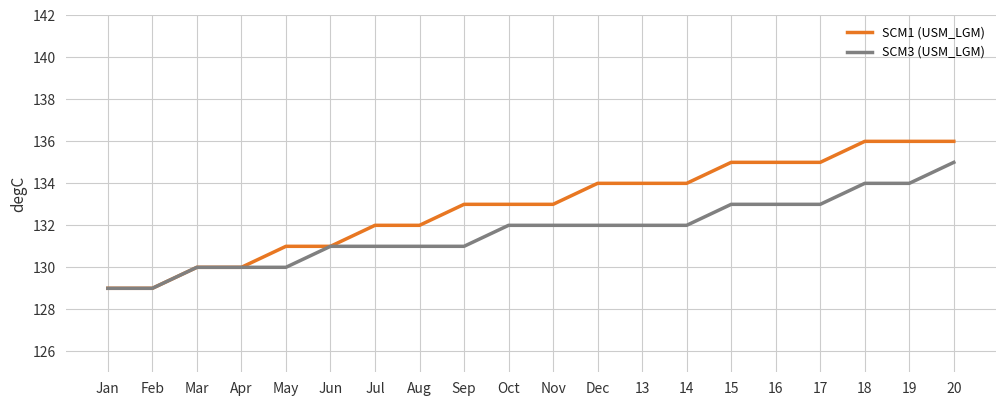

What position from the left is Jan?

1